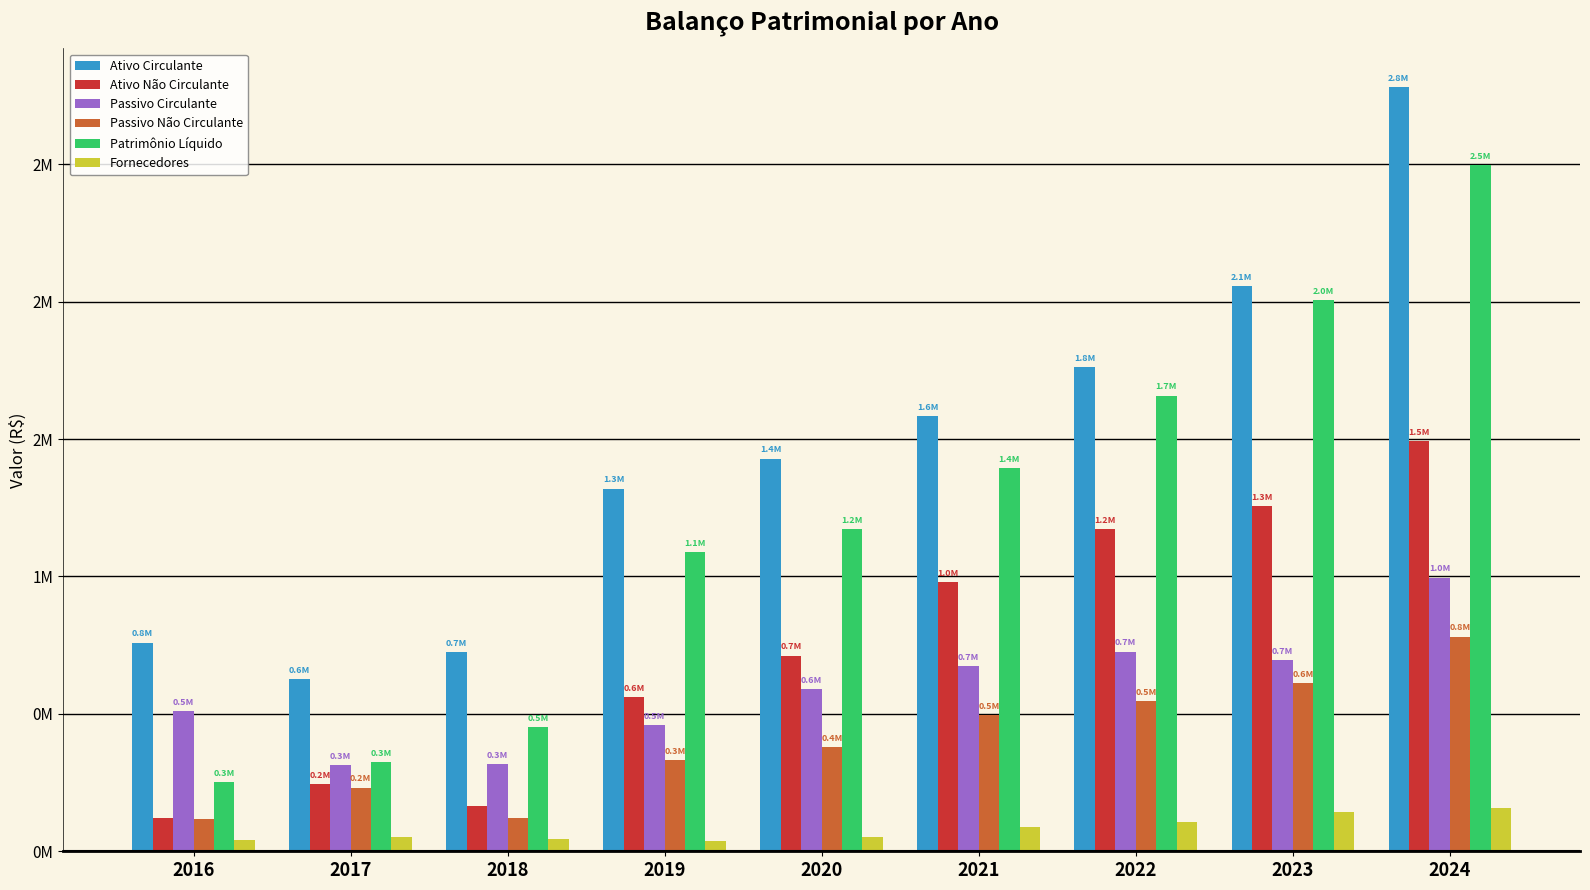

What is the total value across all series at 2021?

5215944.9